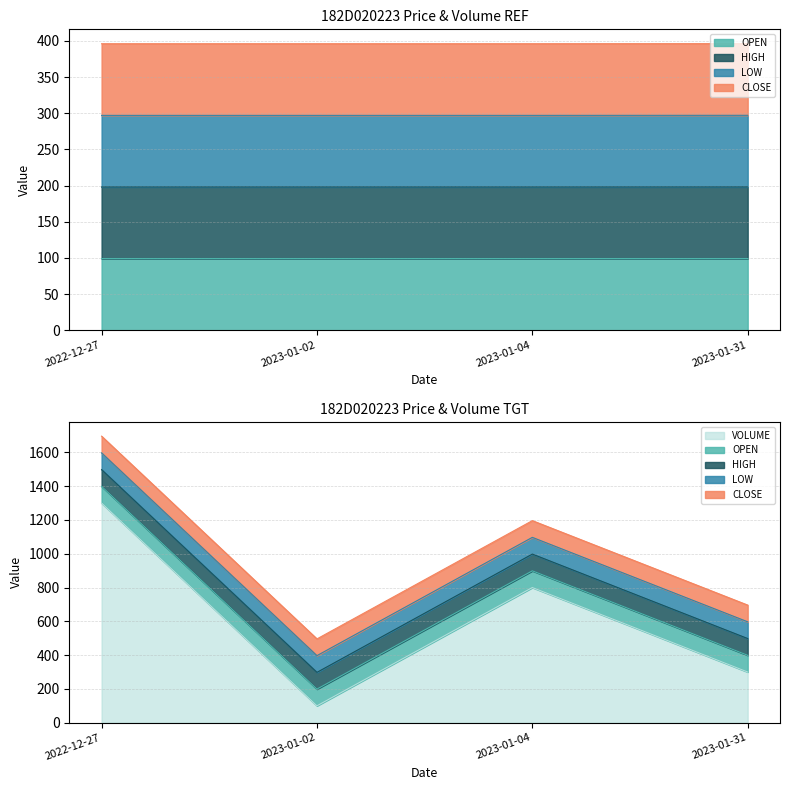

At which label does OPEN reach its peak?

2023-01-31